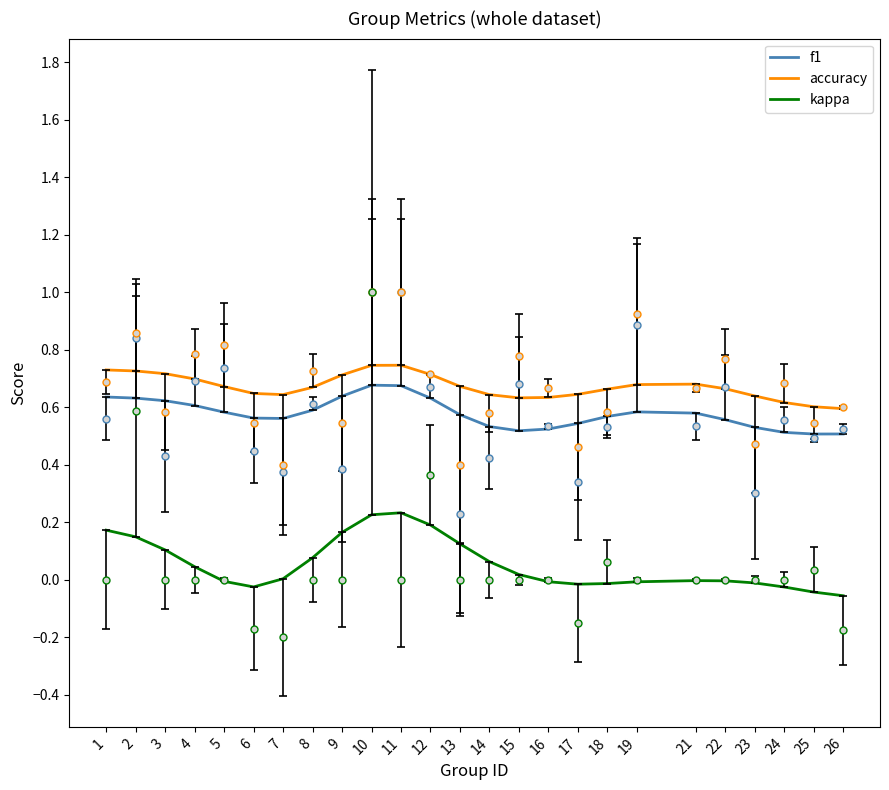

What is the sum of the f1 values at 25 and 3?

1.1